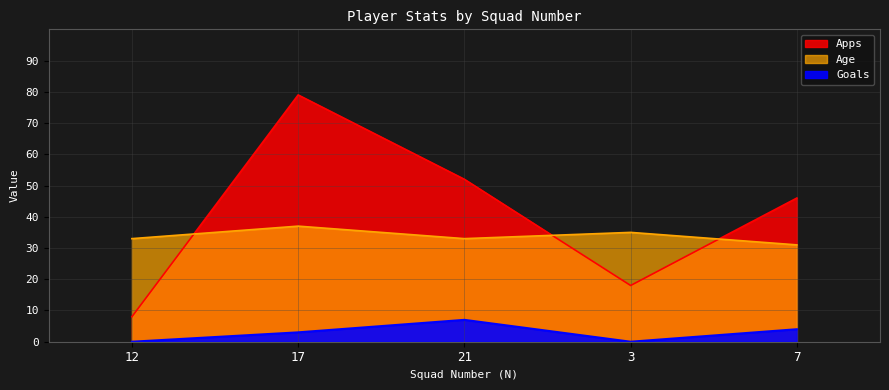

What is the sum of all Goals values?

14